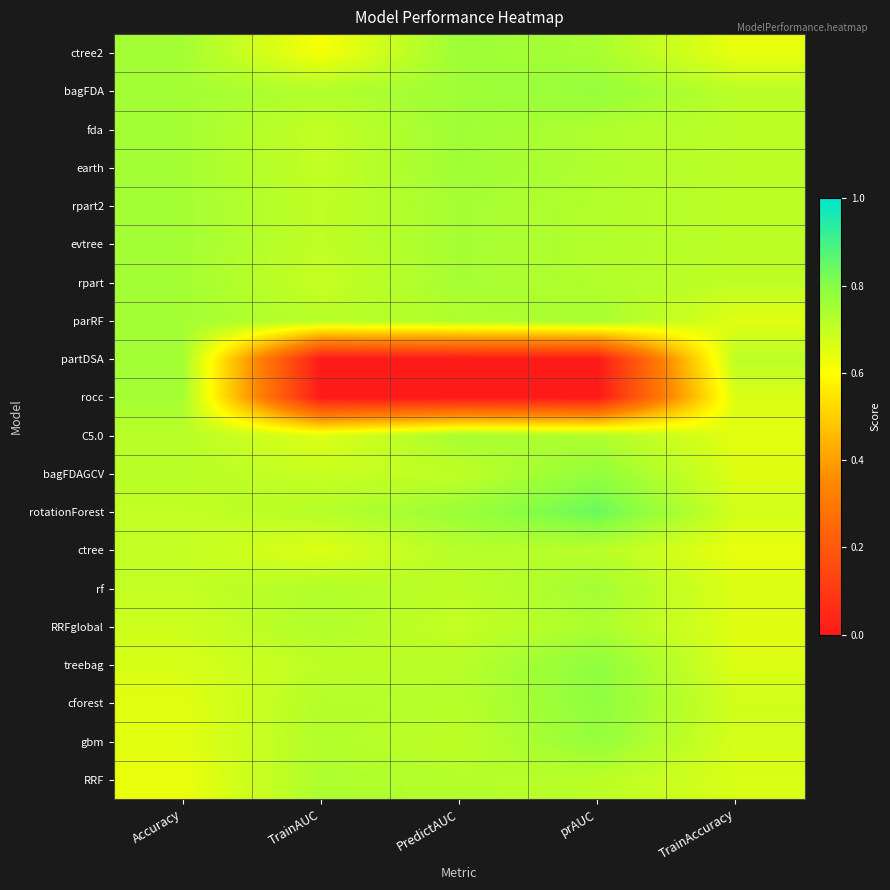

Rank the series at TrainAUC from highest to lowest value.

RRF, bagFDA, RRFglobal, rf, gbm, cforest, rotationForest, parRF, treebag, rpart2, evtree, fda, earth, bagFDAGCV, rpart, ctree, C5.0, ctree2, partDSA, rocc